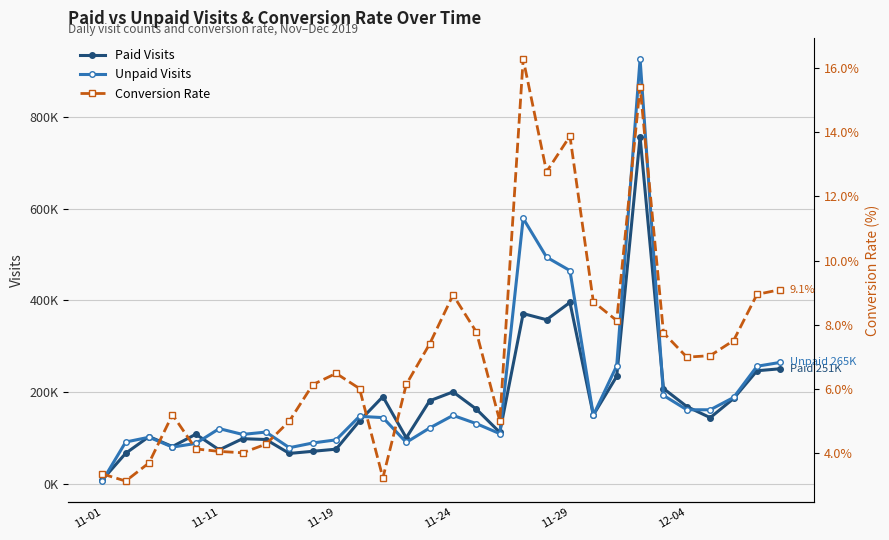

What is the difference between the second highest and second lowest values in the Conversion Rate series?

12.2